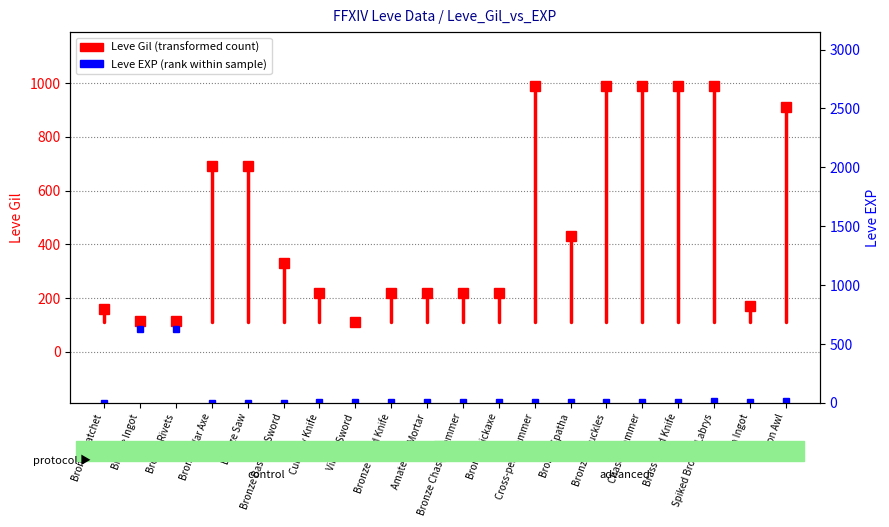

Is this an area chart (filled region under the line)?

No